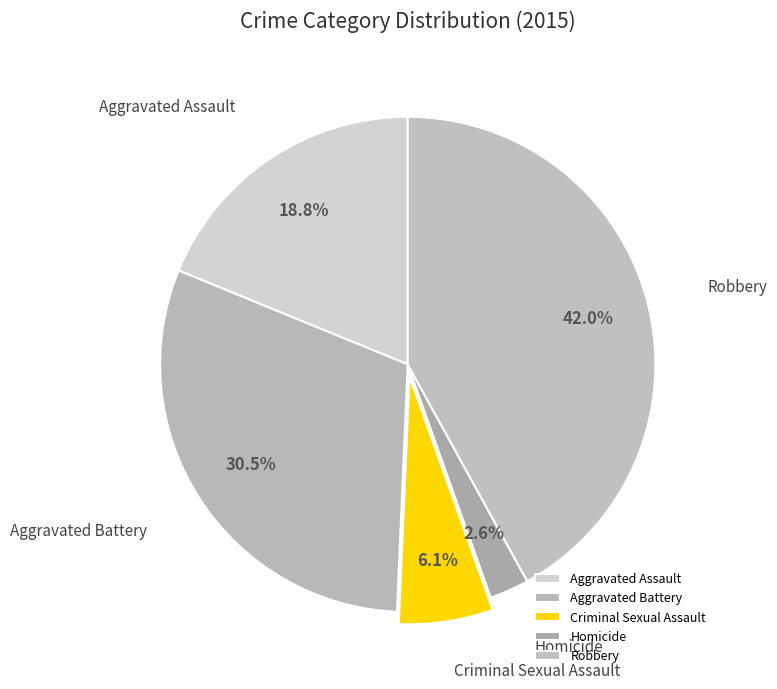

True or false: Criminal Sexual Assault accounts for 6% of the total.

True